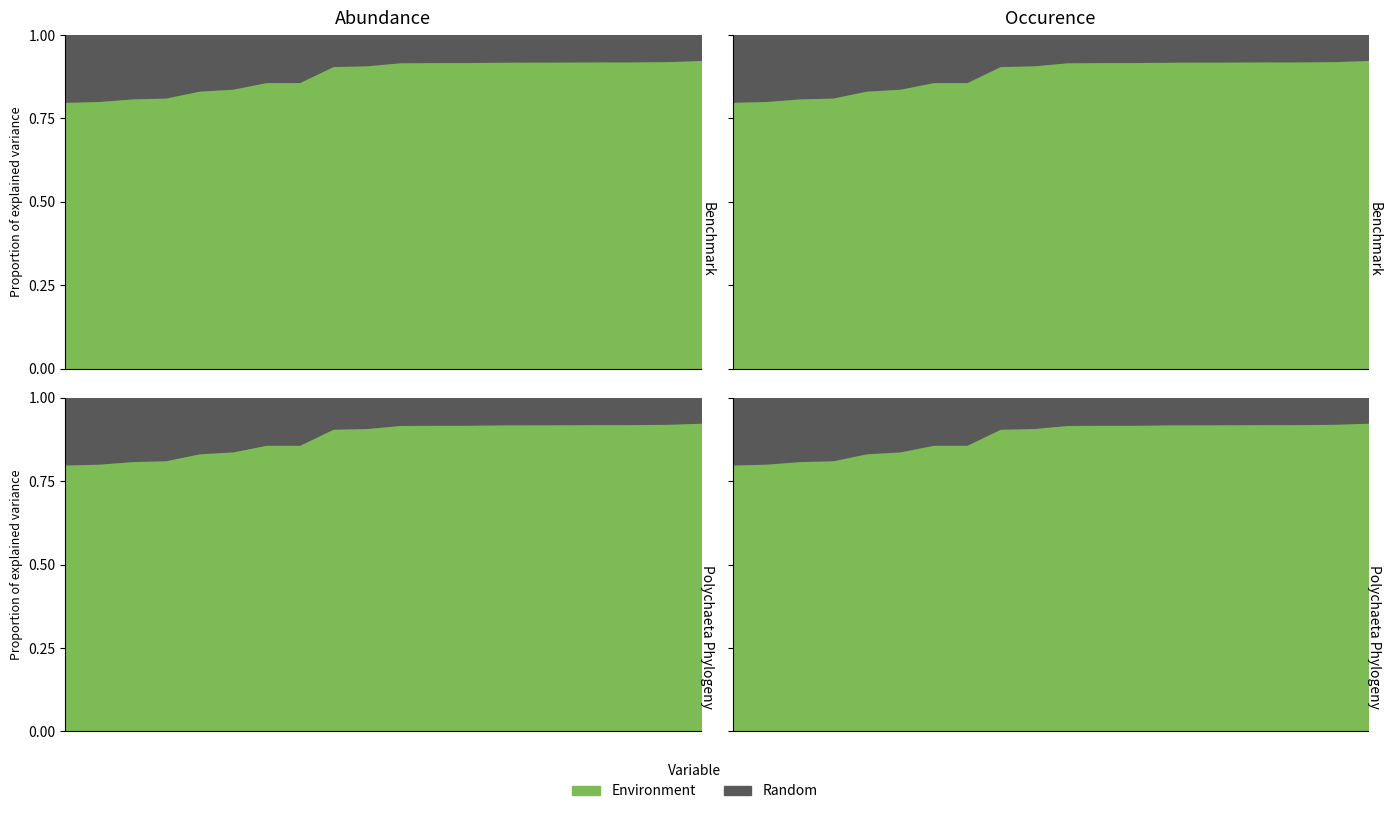

How many categories are shown in the chart?

20